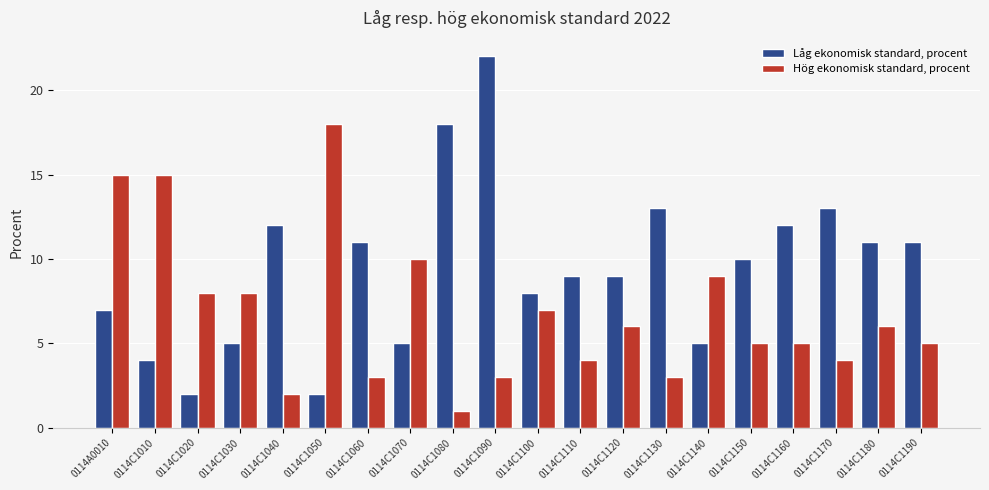

What is the total value across all series at 0114C1070?

15